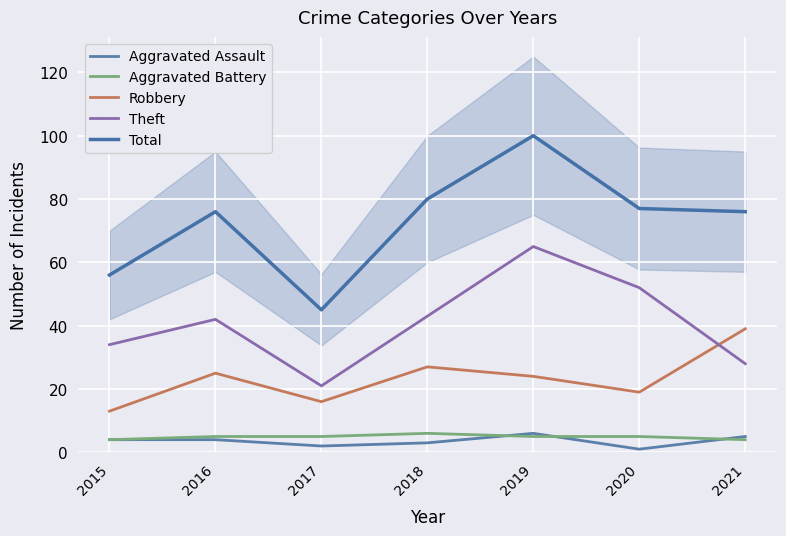

How many lines are shown in the chart?

5